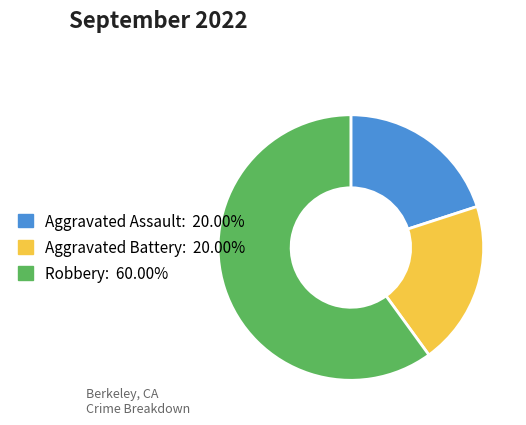

What is the ratio of the value at Robbery: 60.00% to the value at Aggravated Battery: 20.00%?

3.0